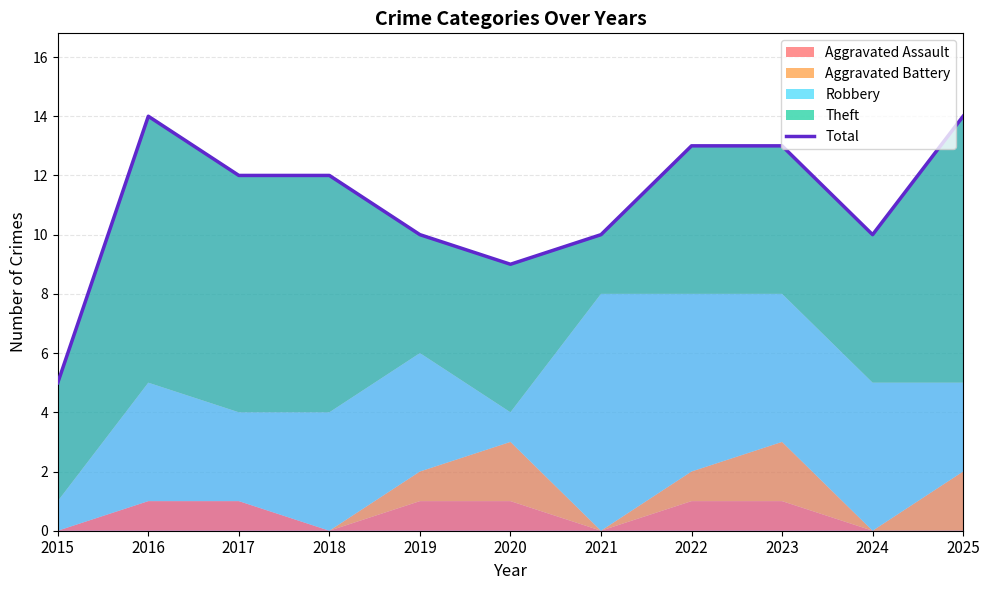

How many interior local peaks (higher than both neighbors) does the data have?

1